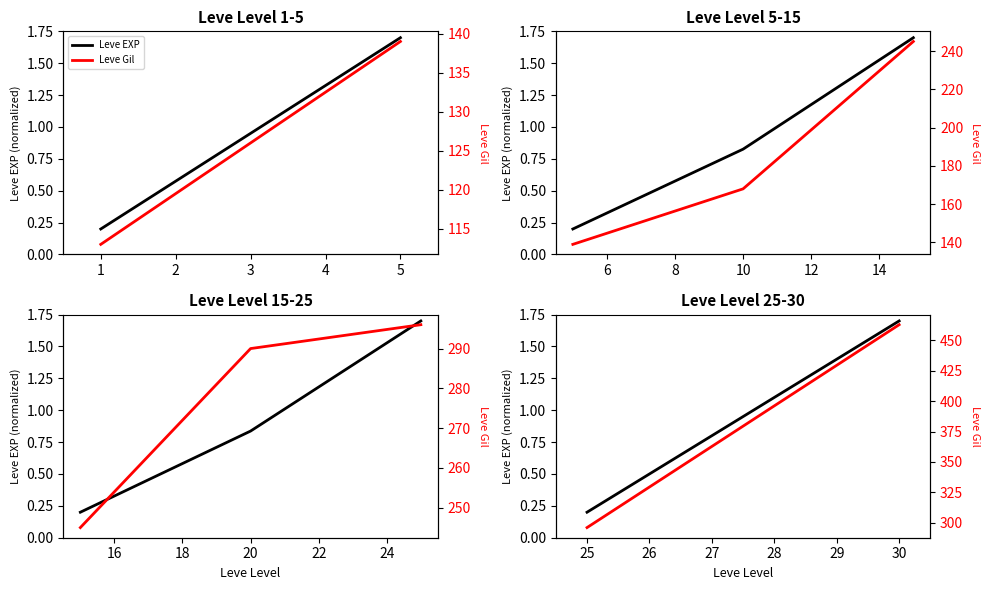

List the series in order of their overall mean, lowest first.

Leve EXP, Leve Gil